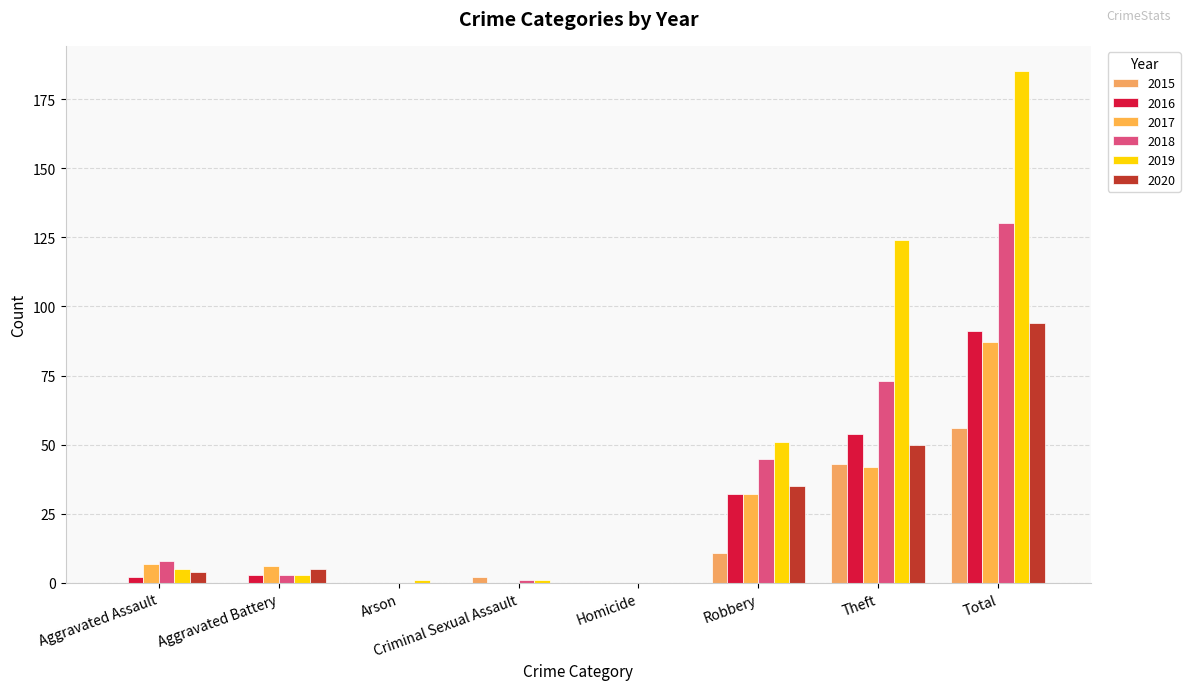

Read the 2016 value at Aggravated Assault.

2